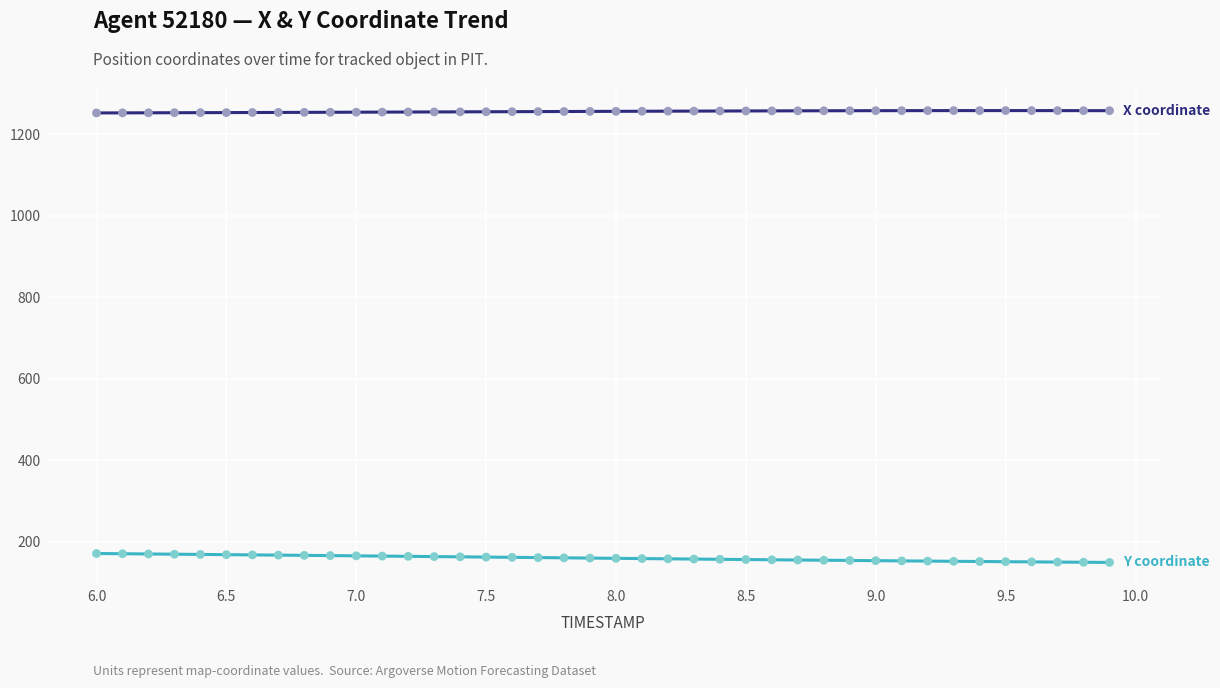

What is the smallest value displayed?

148.8